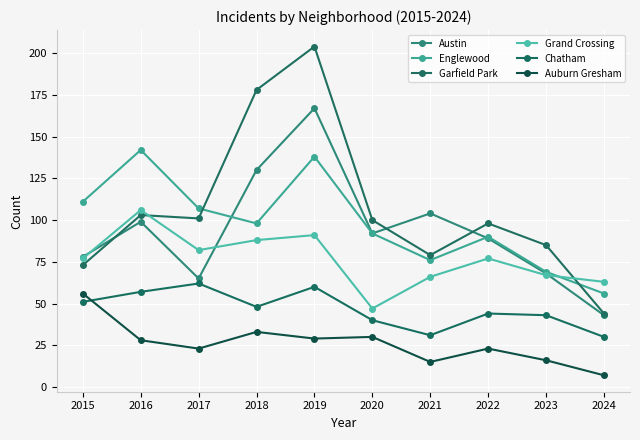

What is the sum of all Austin values?

935